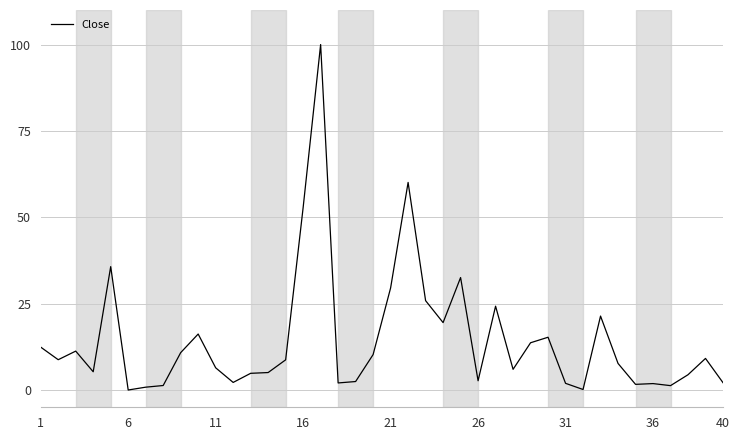

What is the average value?

14.5